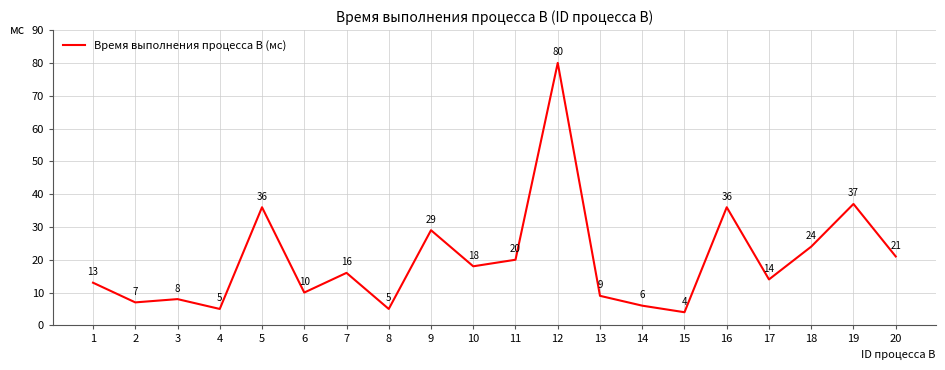

What is the difference between the second highest and second lowest values?

32